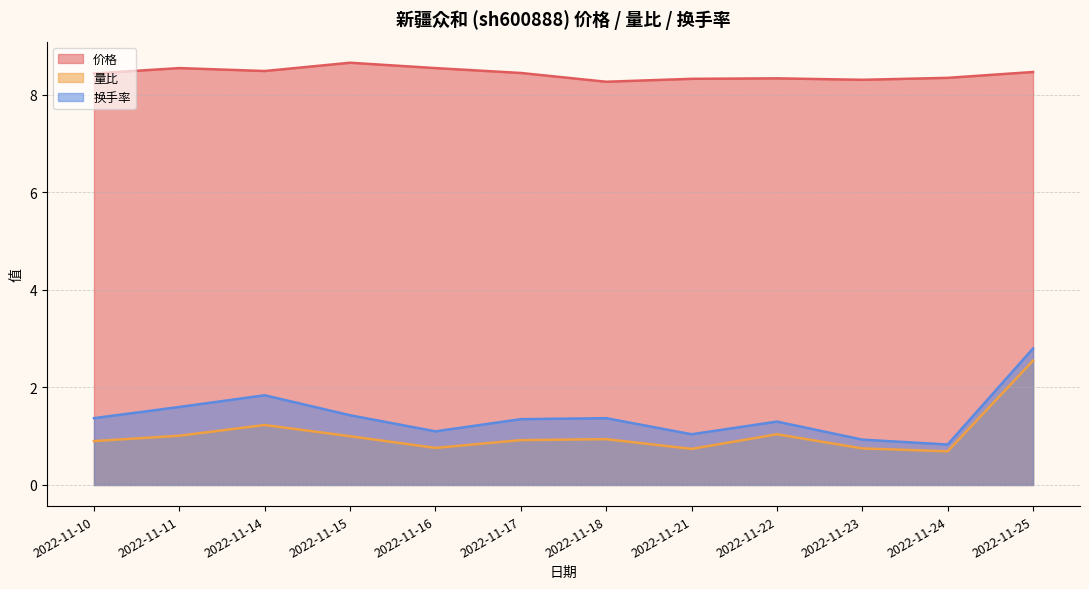

What is the average value of the 价格 series?

8.4